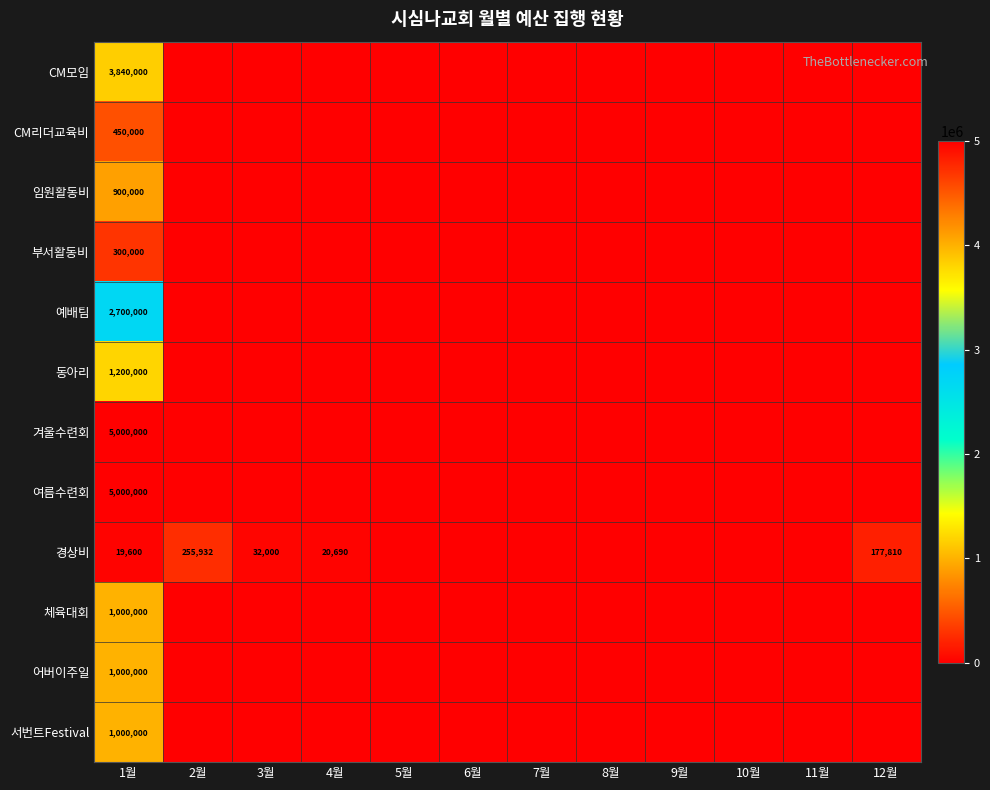

Between 4월 and 6월, which series saw the biggest shift?

경상비